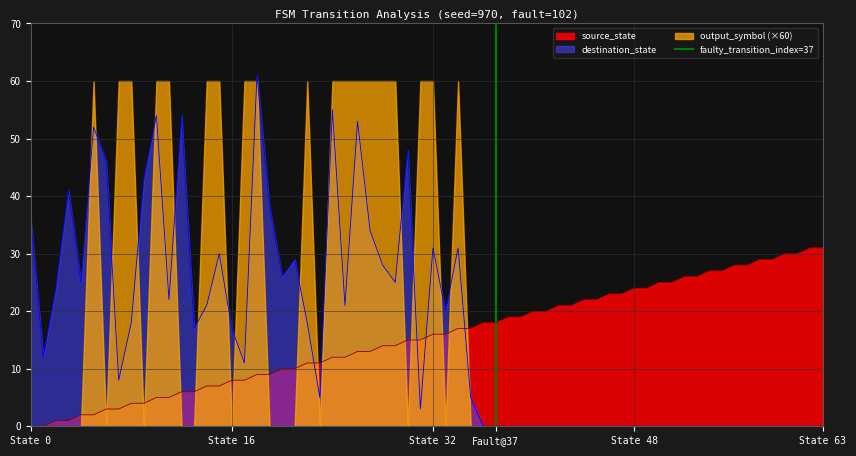

After their last crossing, which series has the higher values: destination_state or source_state?

source_state